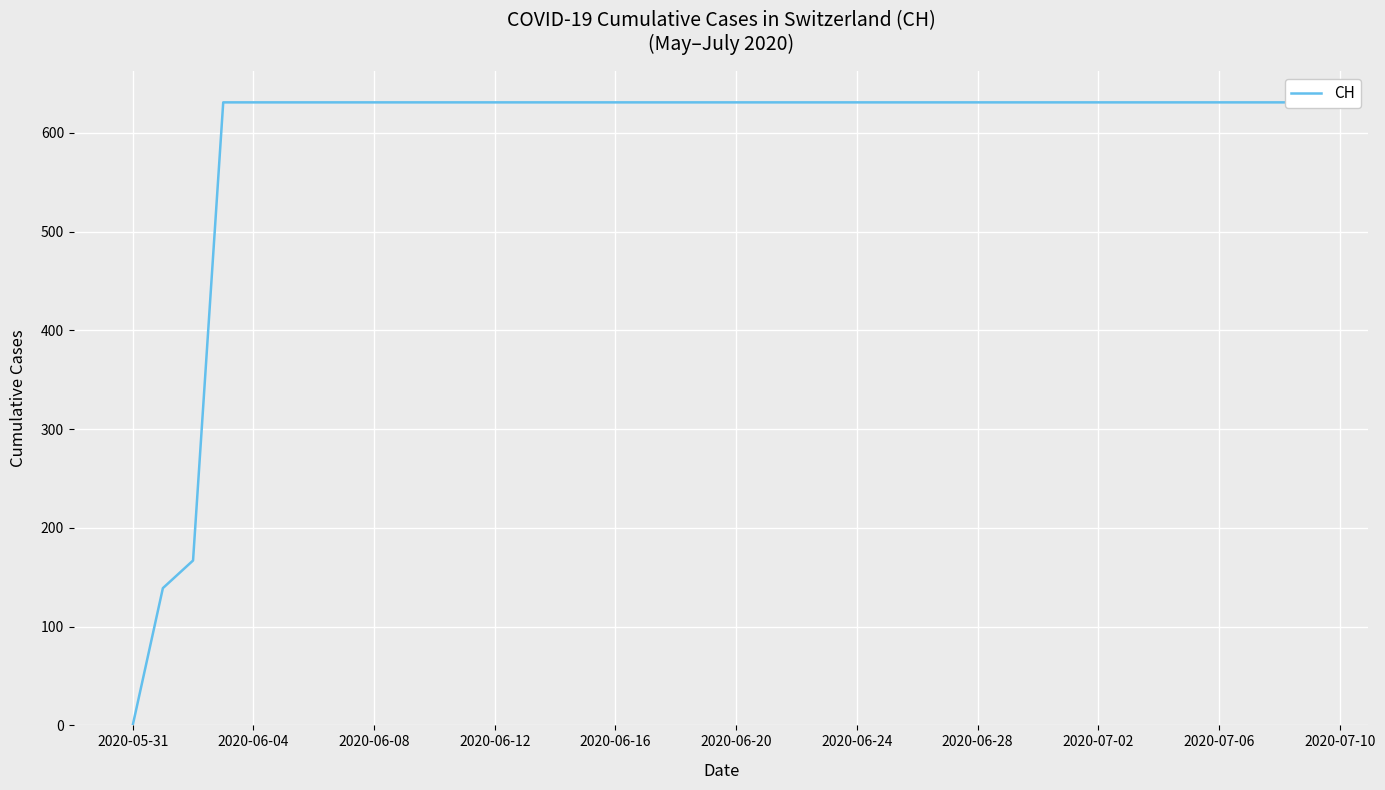

The chart shows a value of 218 at 27. True or false?

False